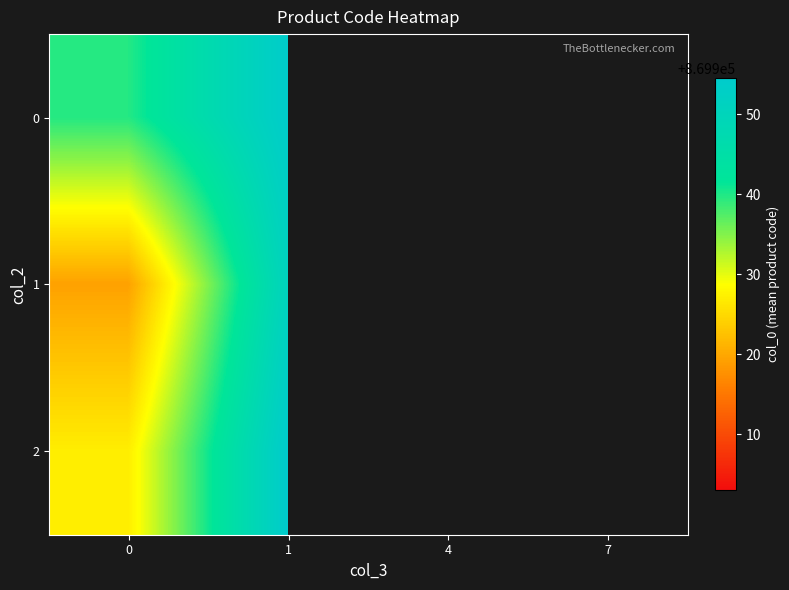

At 0, list the series in order from largest to smallest.

row_0, row_2, row_1